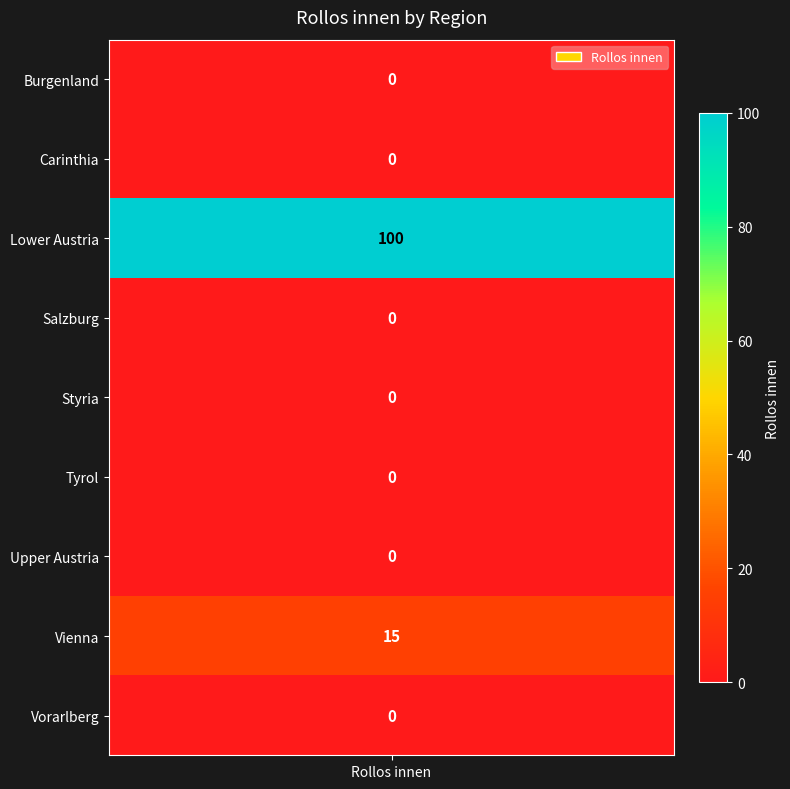

Which has a higher value, 2 or 5?

2